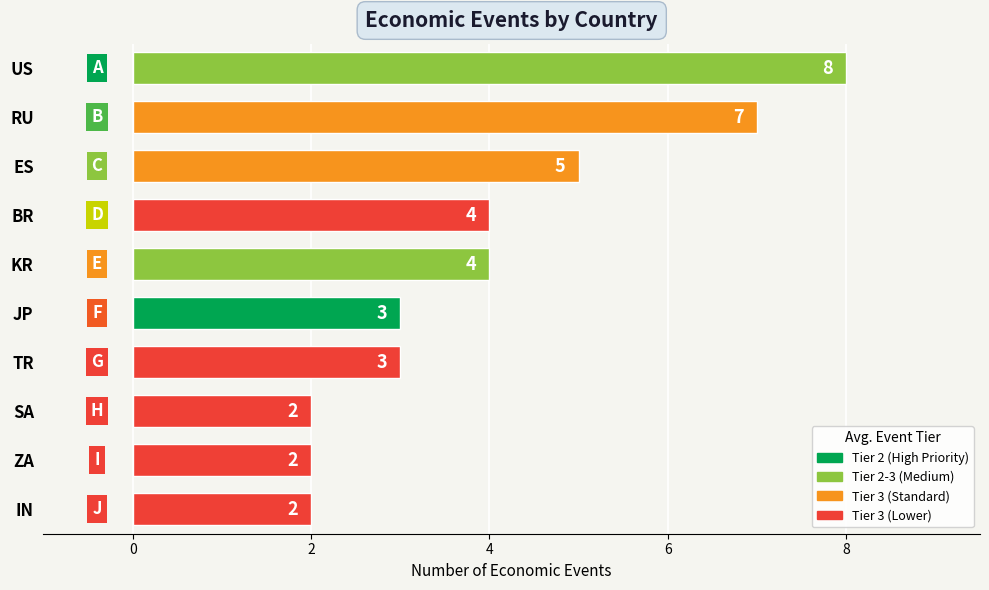

Reading top to bottom, list all the values displayed in this chart.

8	7	5	4	4	3	3	2	2	2